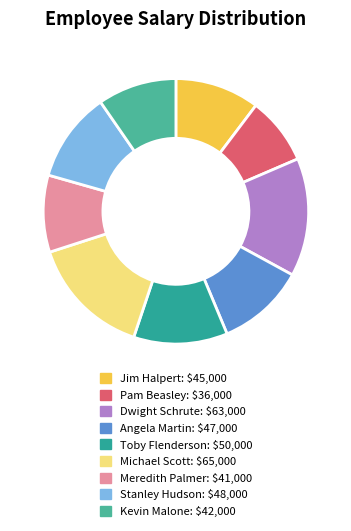

What is the smallest slice in the pie chart?

Pam Beasley